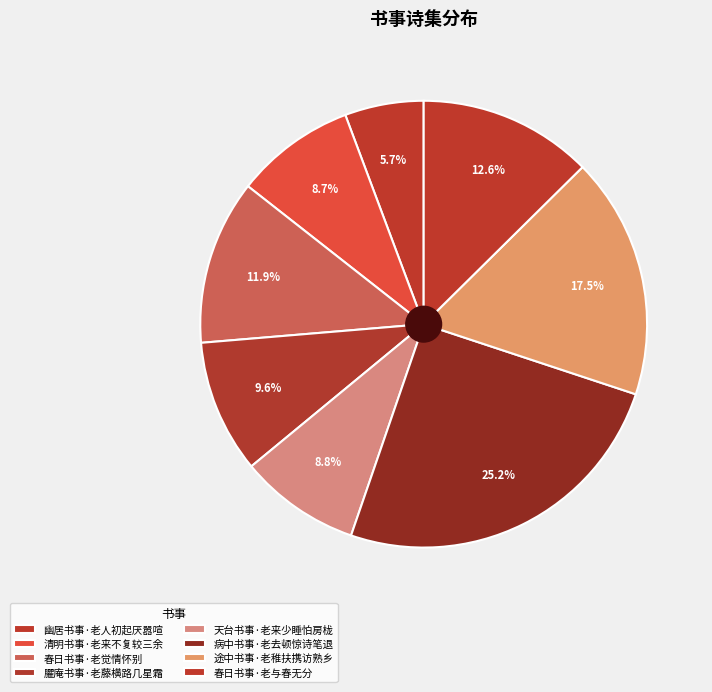

What is the ratio of the value at 春日书事·老与春无分 to the value at 幽居书事·老人初起厌嚣喧?

2.2